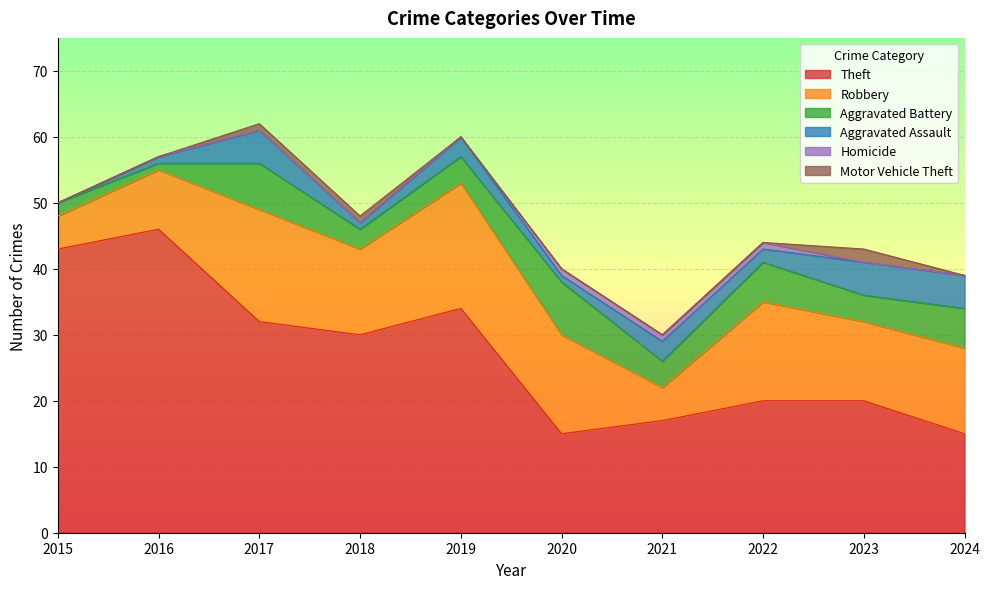

How many data points in Theft are less than 30?

5